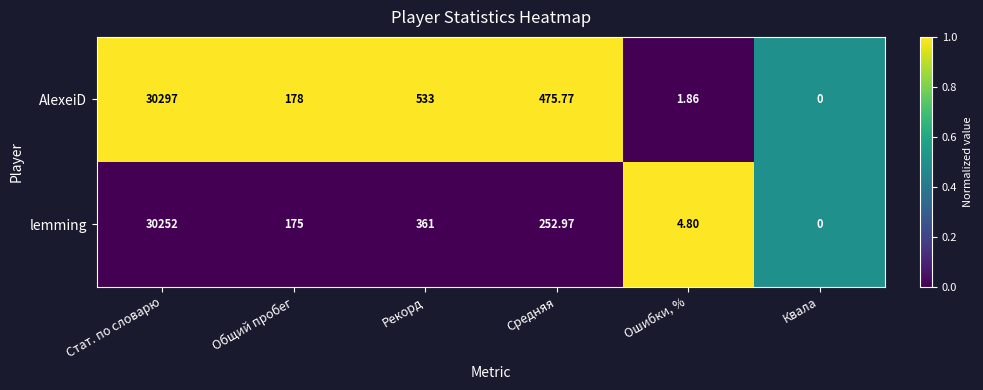

Where is AlexeiD nearest to the value 15148?

Рекорд